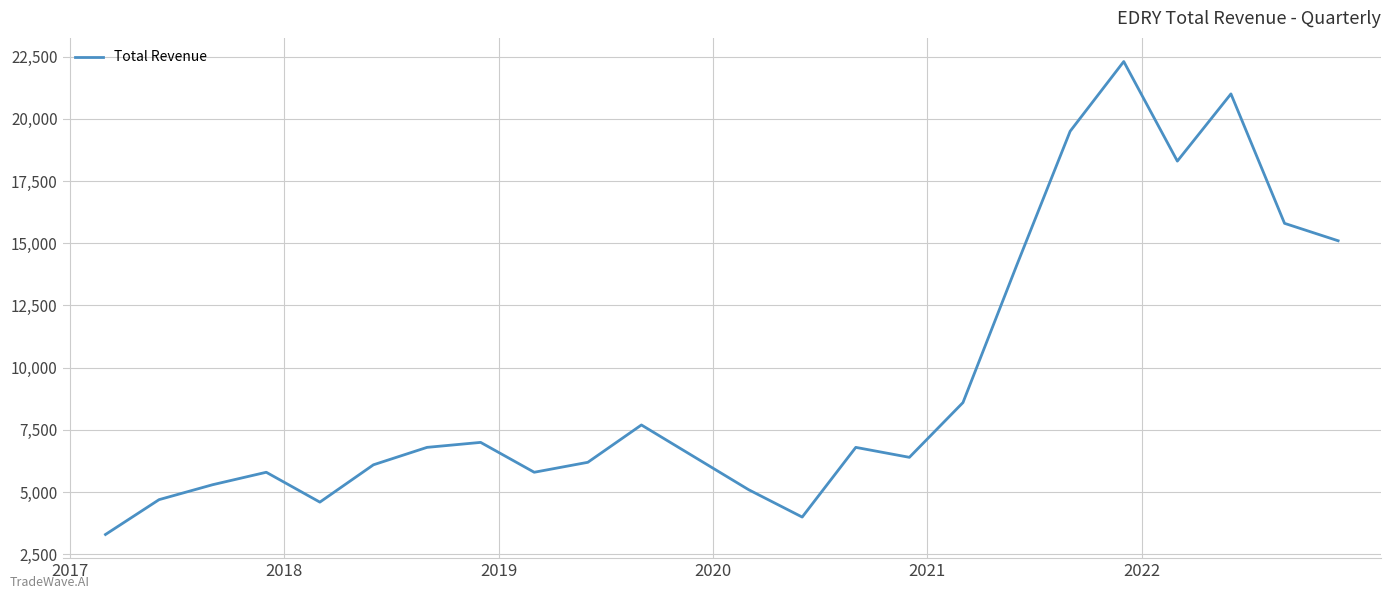

What is the greatest value displayed?

22300